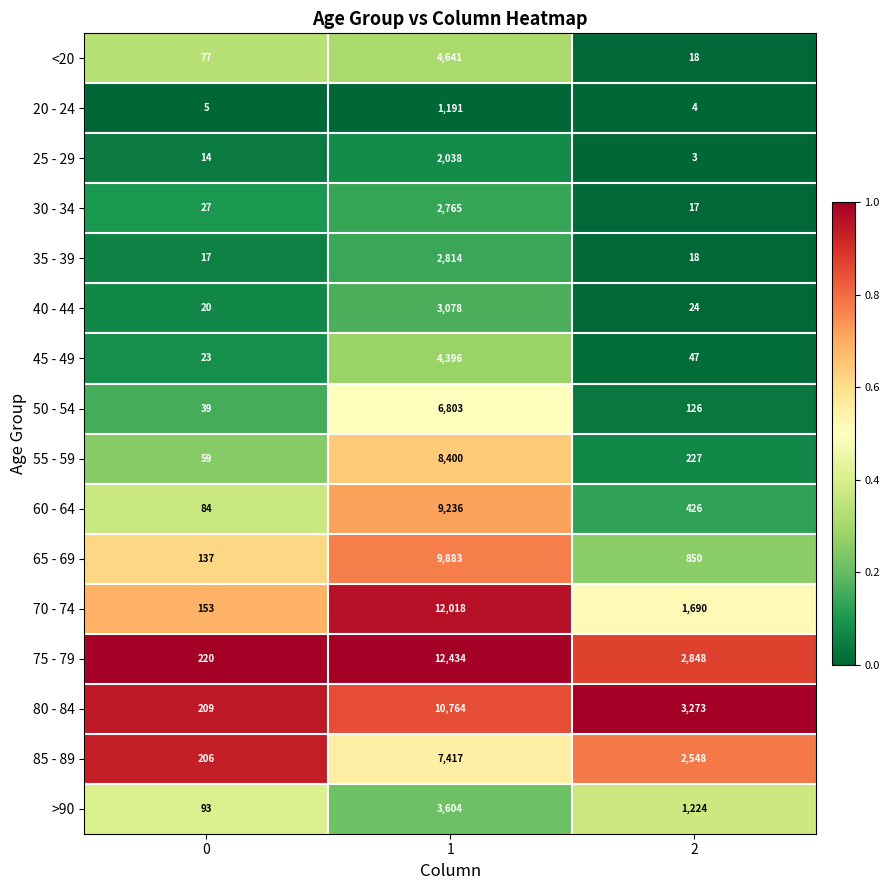

Count the 70 - 74 values in the range 153 to 12018.

3